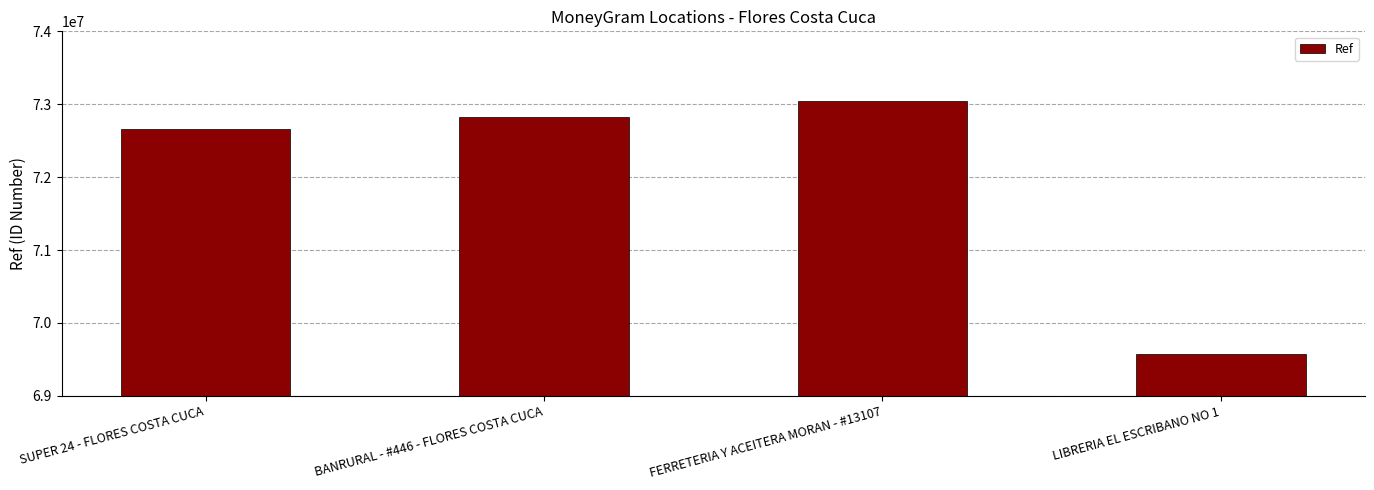

What is the value of the 4th bar from the left?

69574661